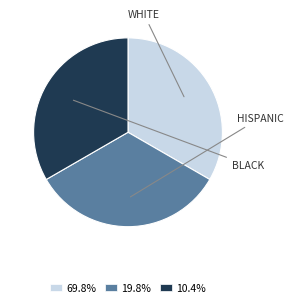

Is there any slice that represents more than half of the pie?

No